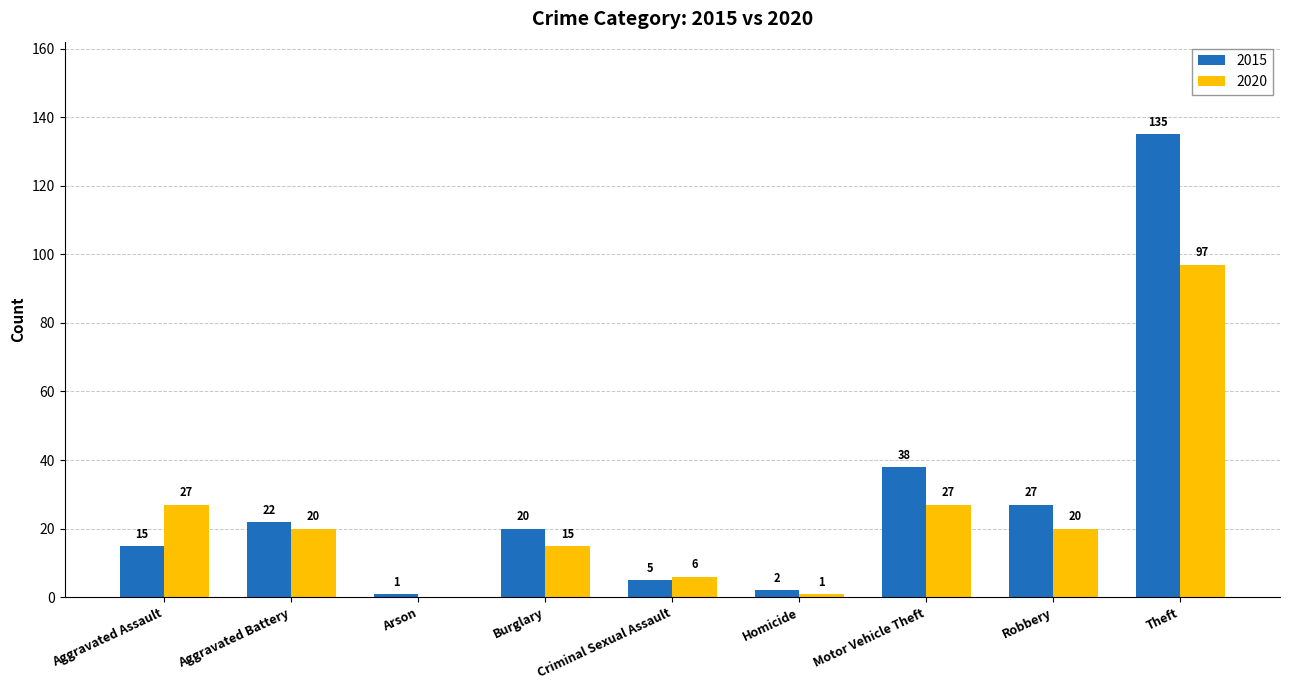

Between Arson and Theft, which series saw the biggest shift?

2015